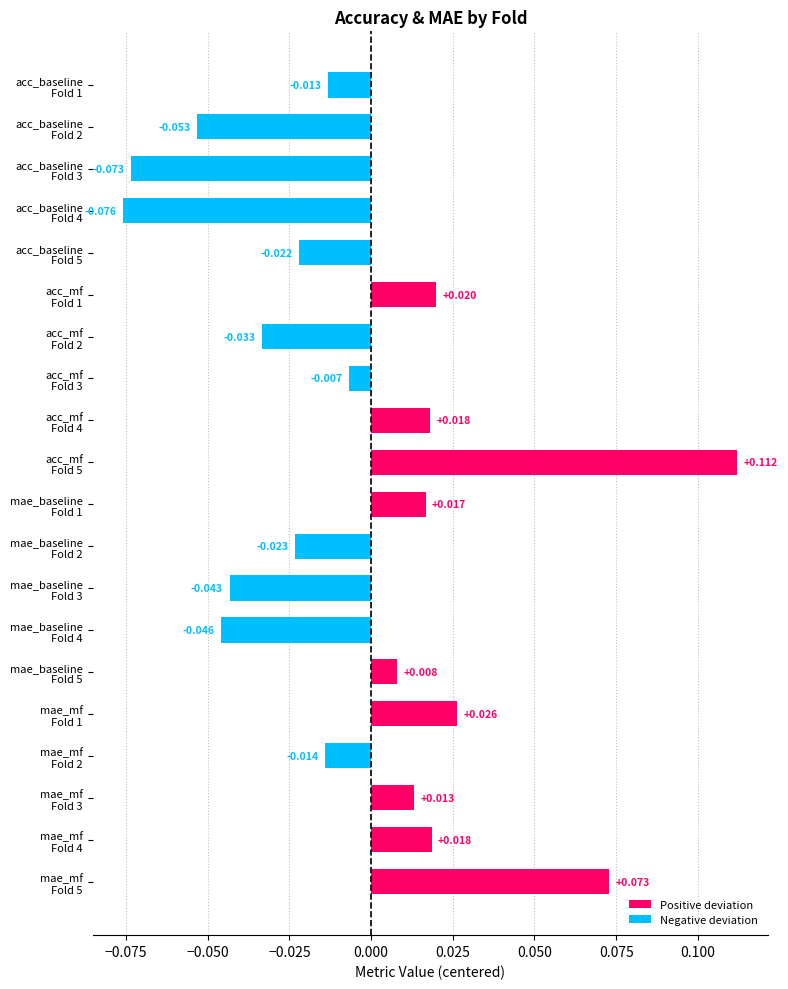

How many series are shown in this chart?

1